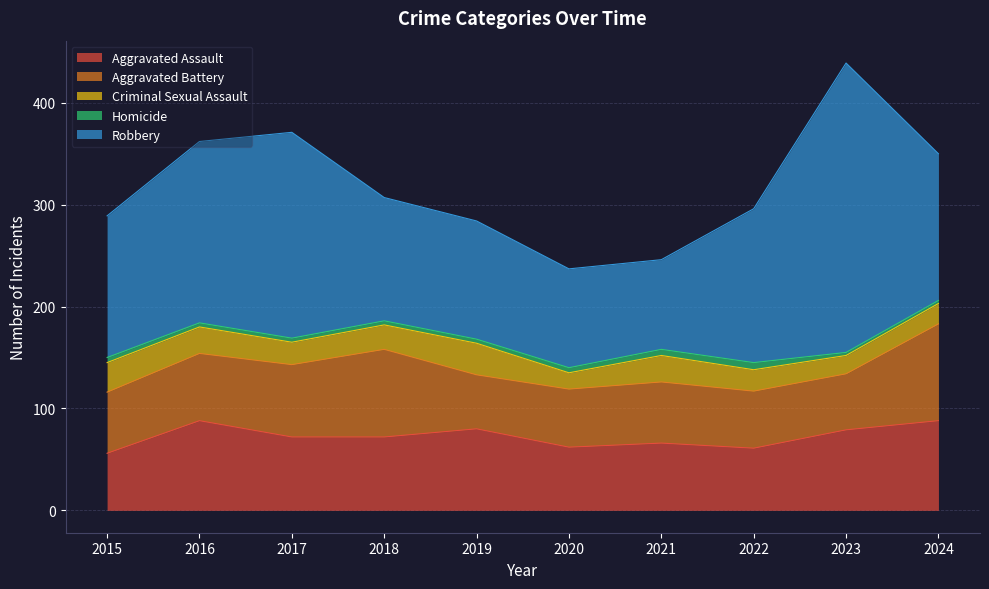

True or false: Criminal Sexual Assault and Homicide intersect in this chart.

False